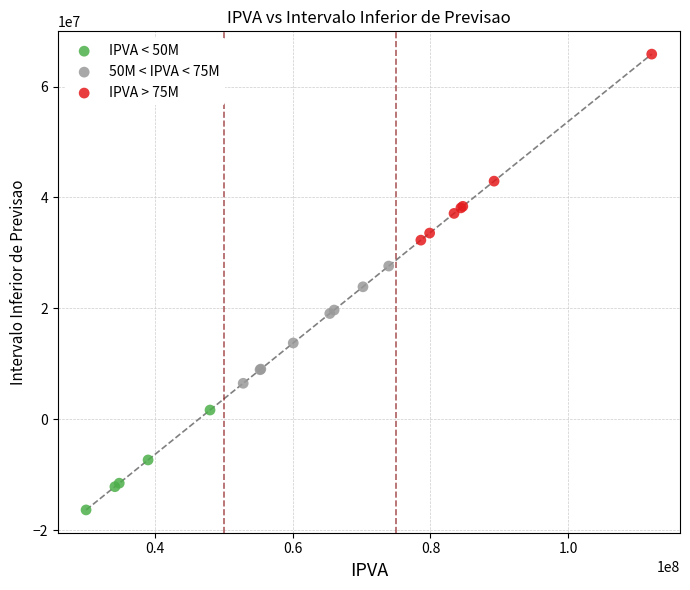

Which series reaches the maximum Y coordinate?

IPVA > 75M